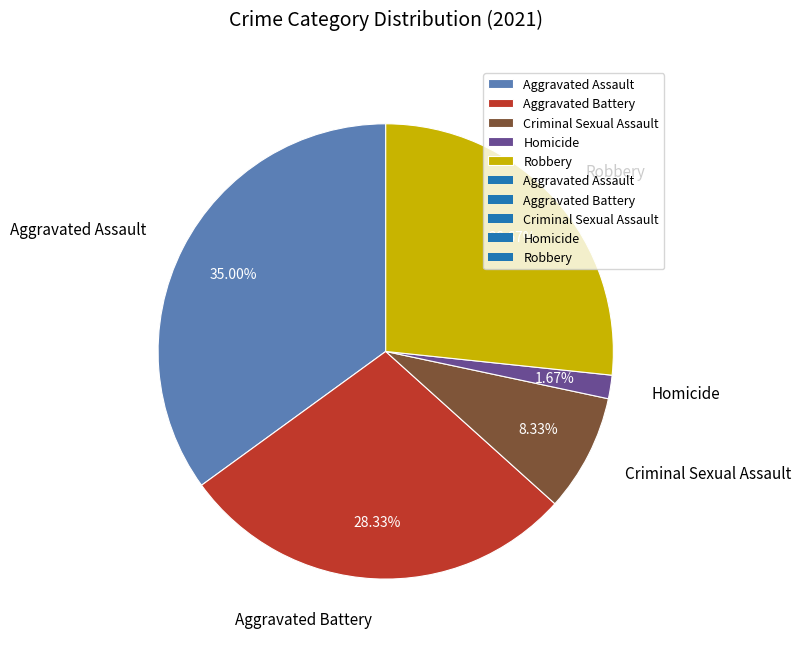

Between Criminal Sexual Assault and Robbery, which is larger?

Robbery